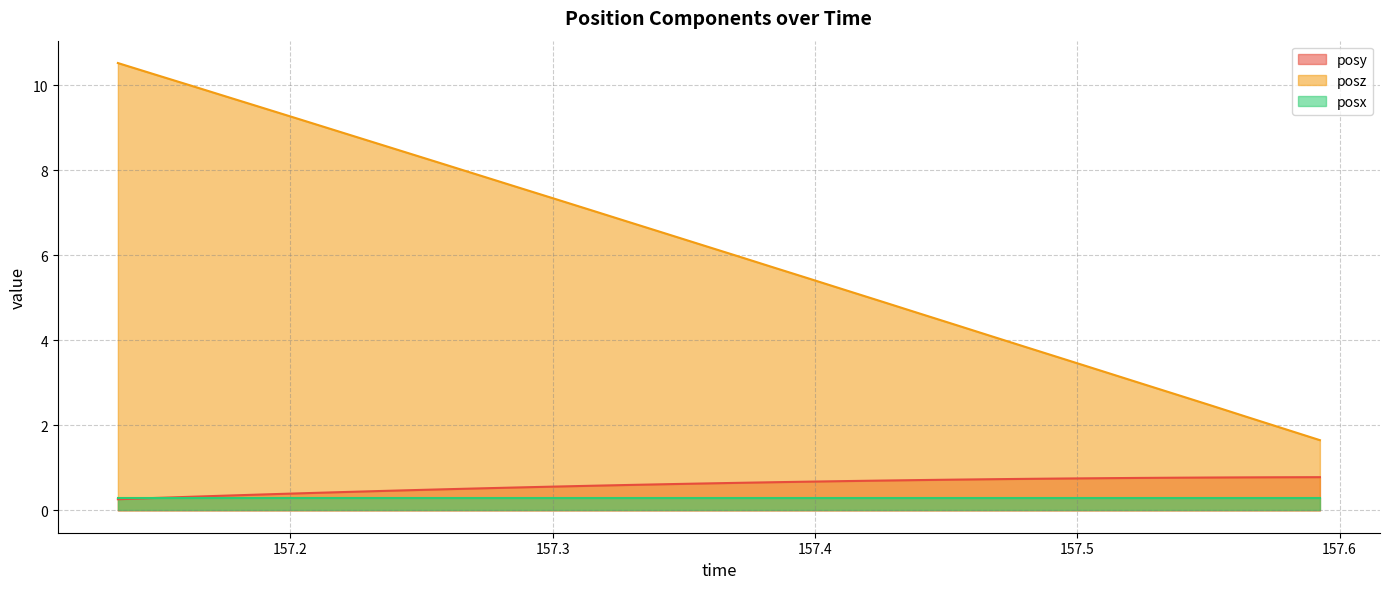

At which category is the sum across all series the highest?

157.1343